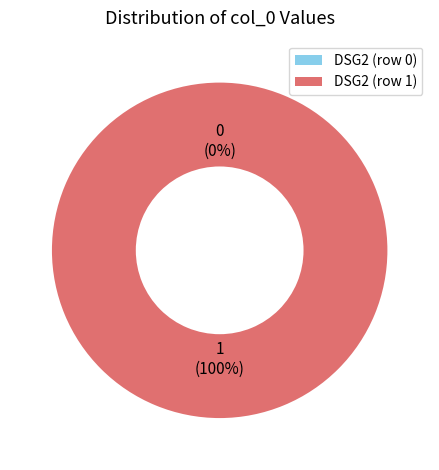

Is it true that DSG2 (row 0) is 0% of the pie?

True